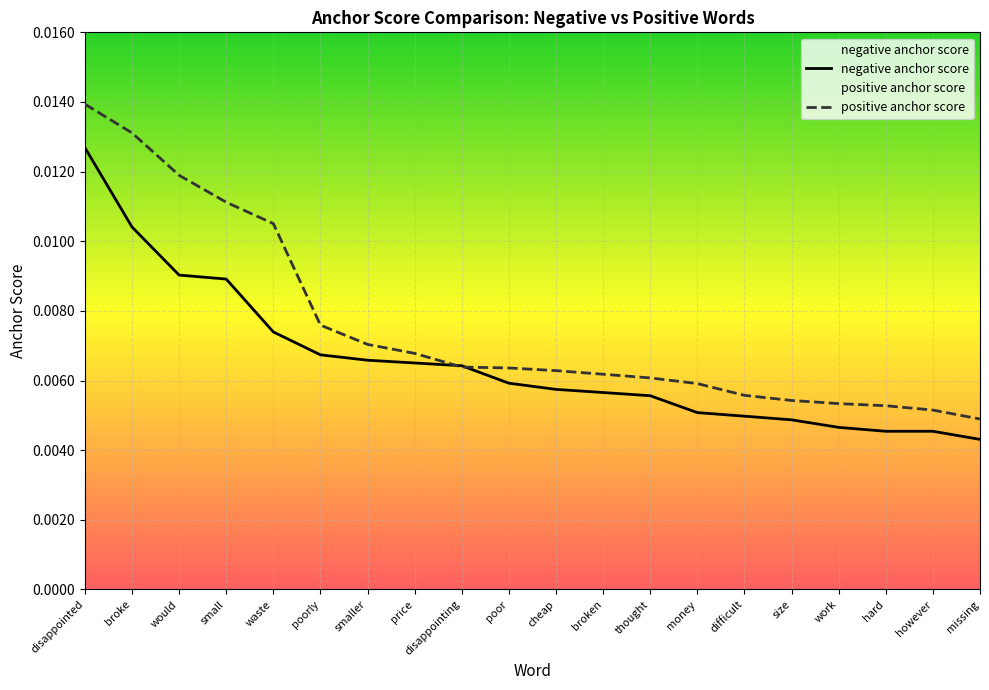

How many series are shown in this chart?

2